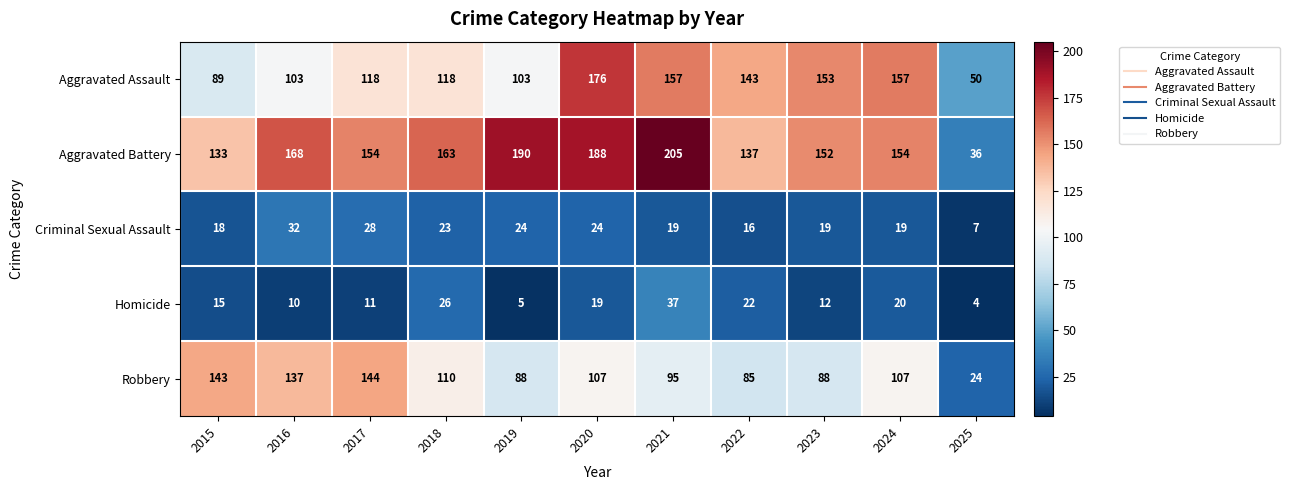

Where does the Criminal Sexual Assault series first go above 19?

2016